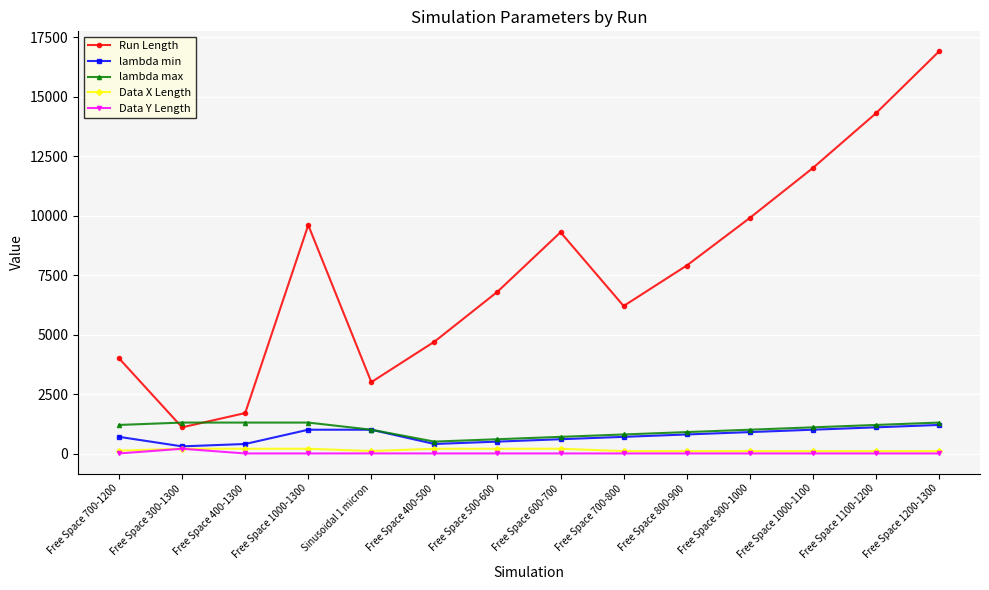

What is the lowest value of the lambda max series?

500